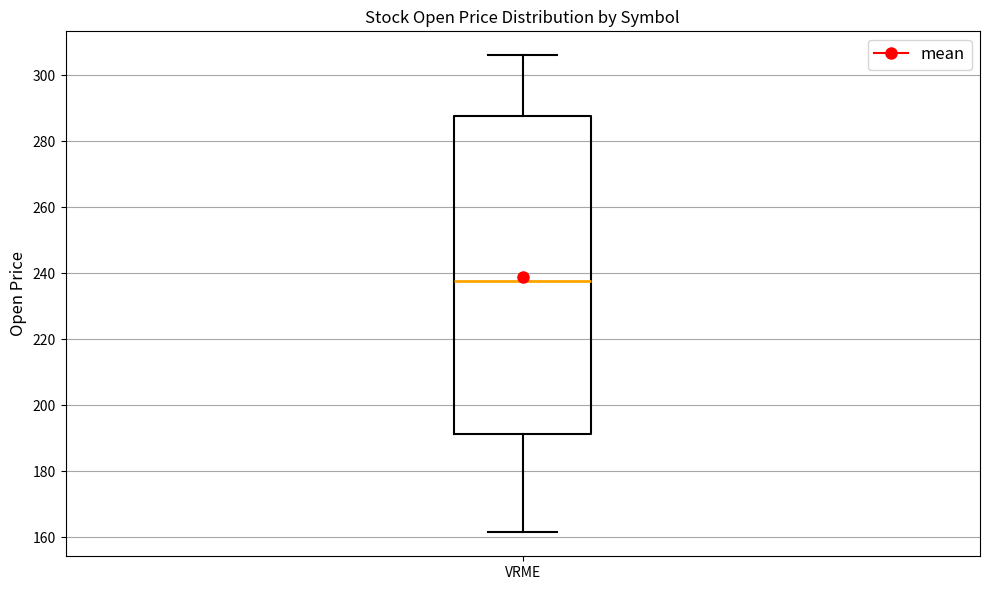

Read this box plot against the y-axis: the position of the median line, the range covered by the box, and the ends of both whiskers. The values are not printed on the chart, so give them approximately, as read against the axis.

median 238, box 192 to 288, whiskers 162 to 306